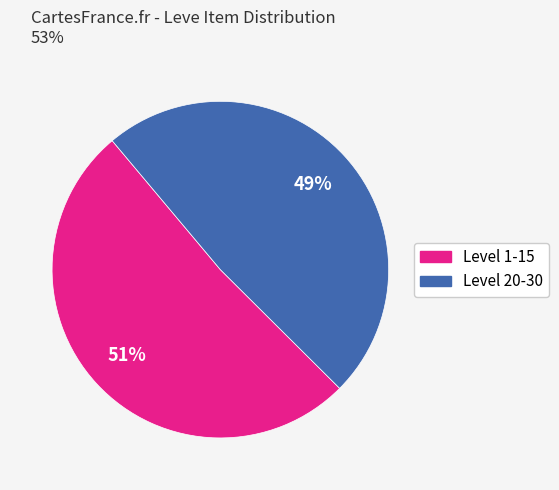

To the nearest percent, what is the average slice percentage?

50%